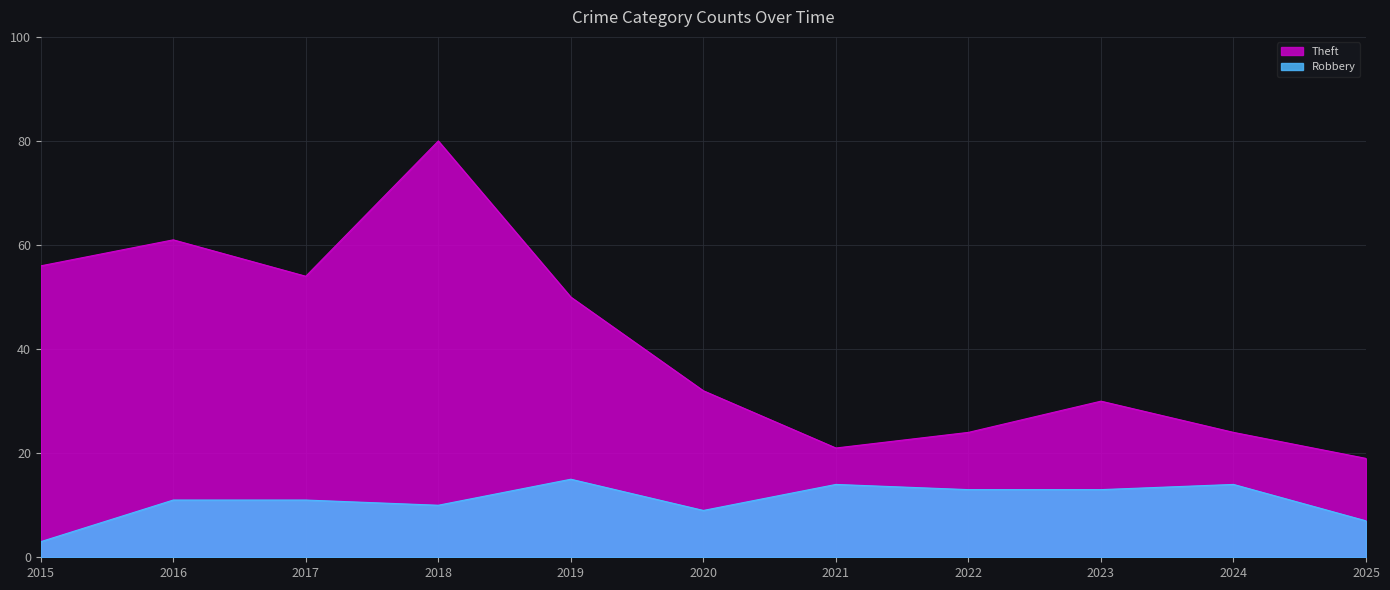

Is it true that Theft equals 32 at 2020?

True